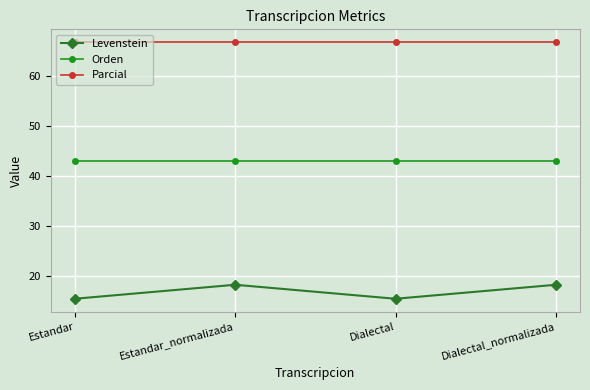

What is the difference between the maximum and minimum values in the Levenstein series?

2.8